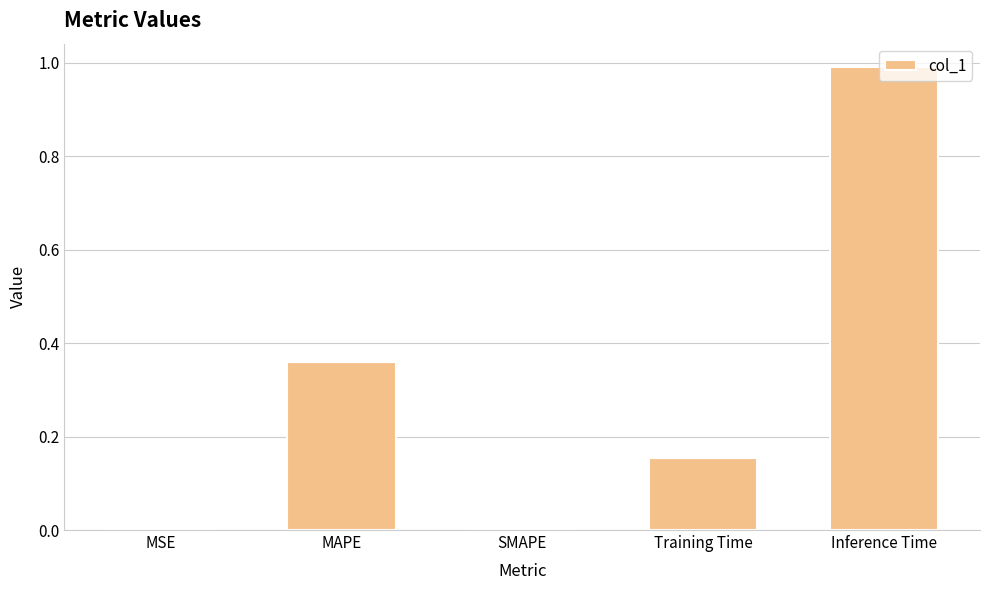

What is the sum of the values at MAPE and Training Time?

0.5